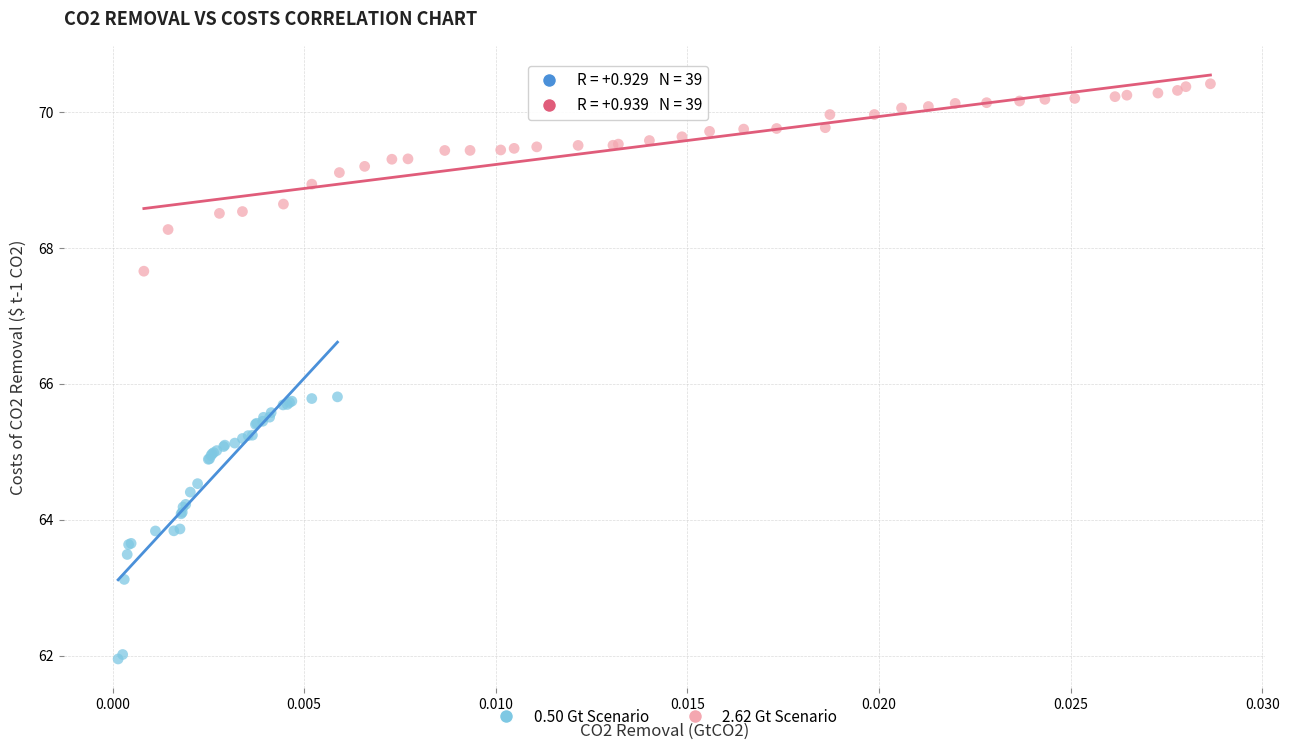

Which series reaches the minimum Y coordinate?

0.50 Gt Scenario